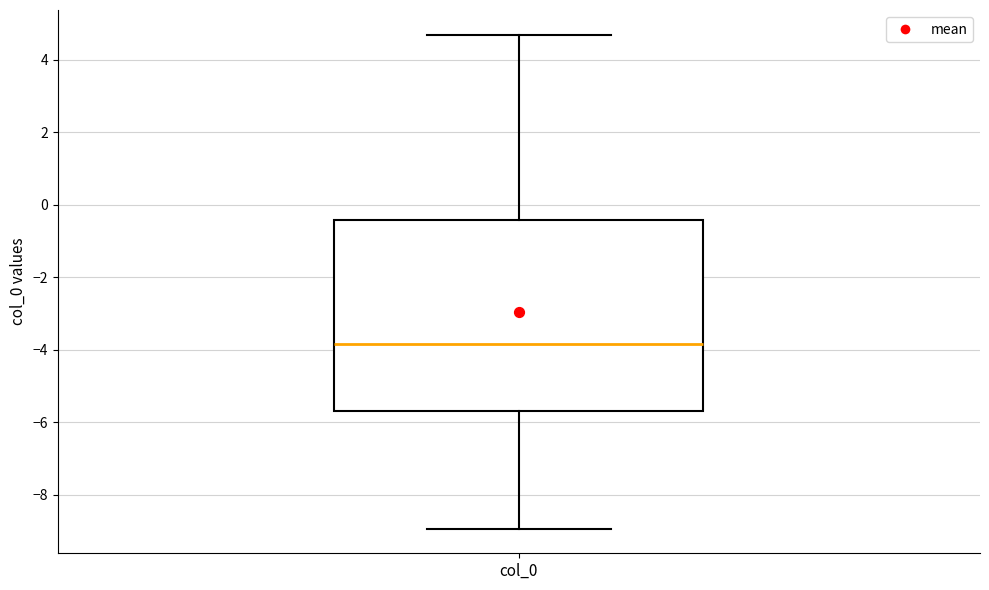

Transcribe this box plot: give where the median line is, the range the box spans, and where the two whiskers end, as read against the y-axis. The values are not printed on the chart, so give them approximately, as read against the axis.

median -3.8, box -5.8 to -0.4, whiskers -9.0 to 4.6